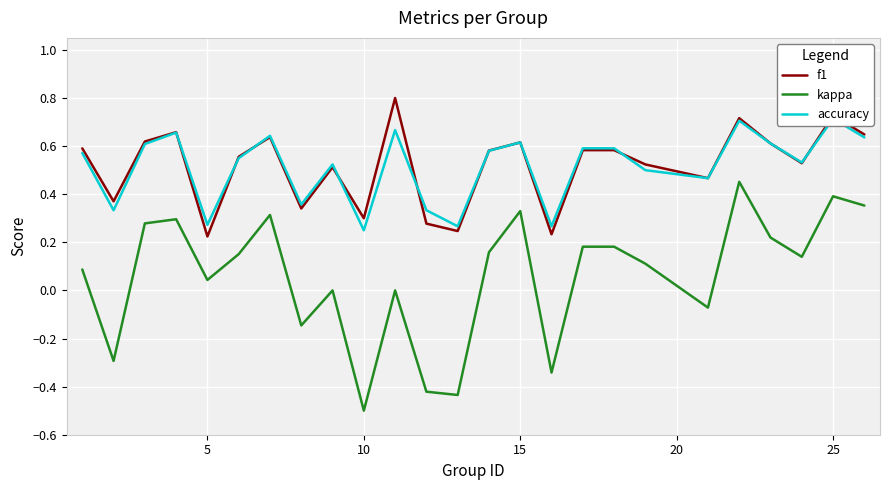

What are all the series names shown in the legend?

f1, kappa, accuracy